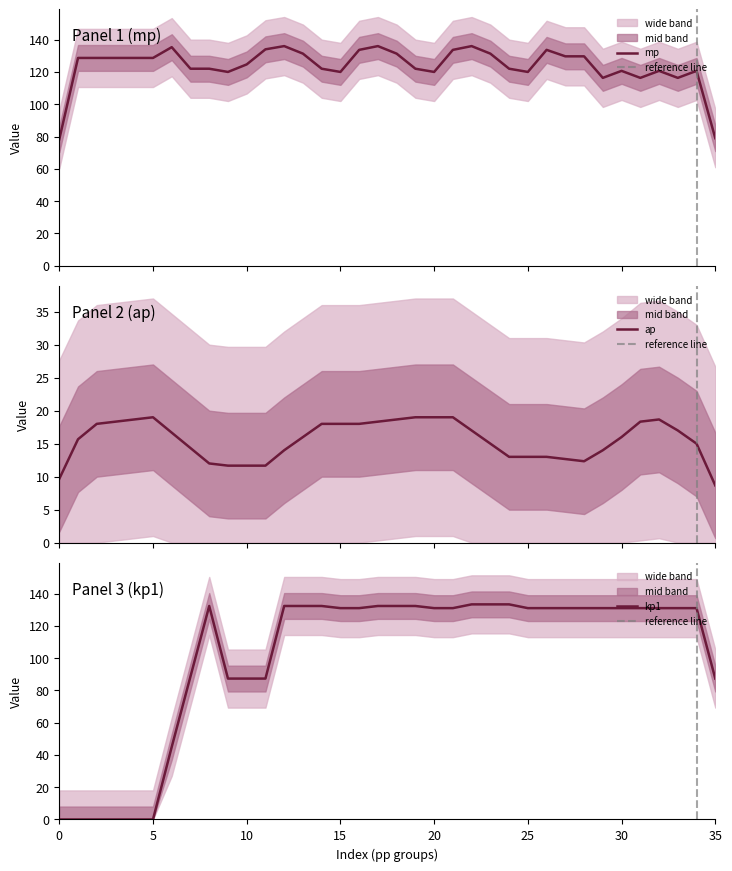

True or false: kp1 has a value of 32.7 at 10.

False